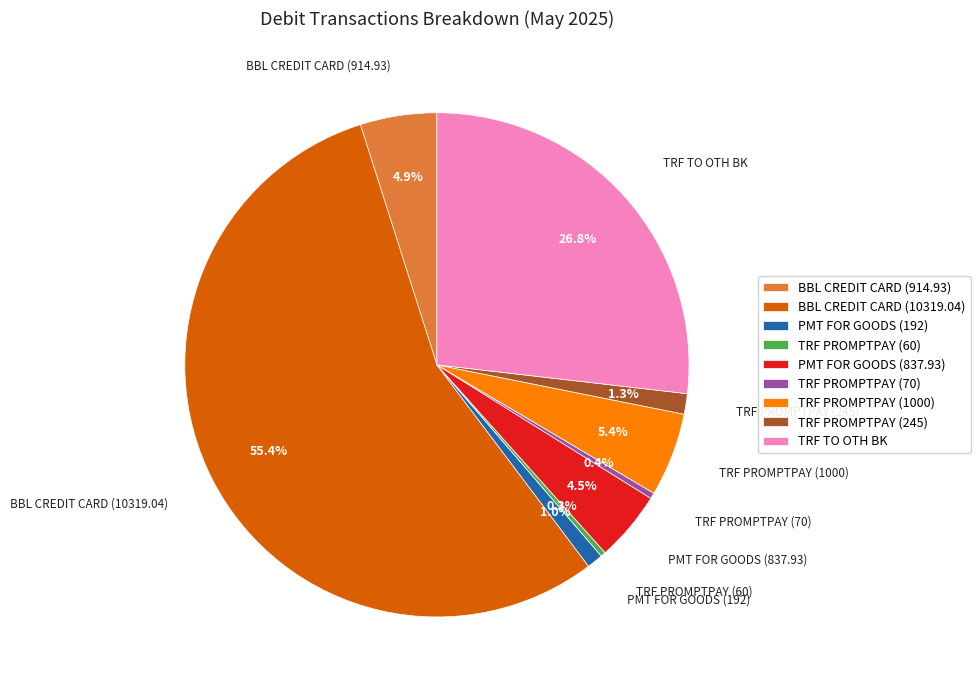

Is the sum of PMT FOR GOODS (837.93) and TRF TO OTH BK greater than half?

No